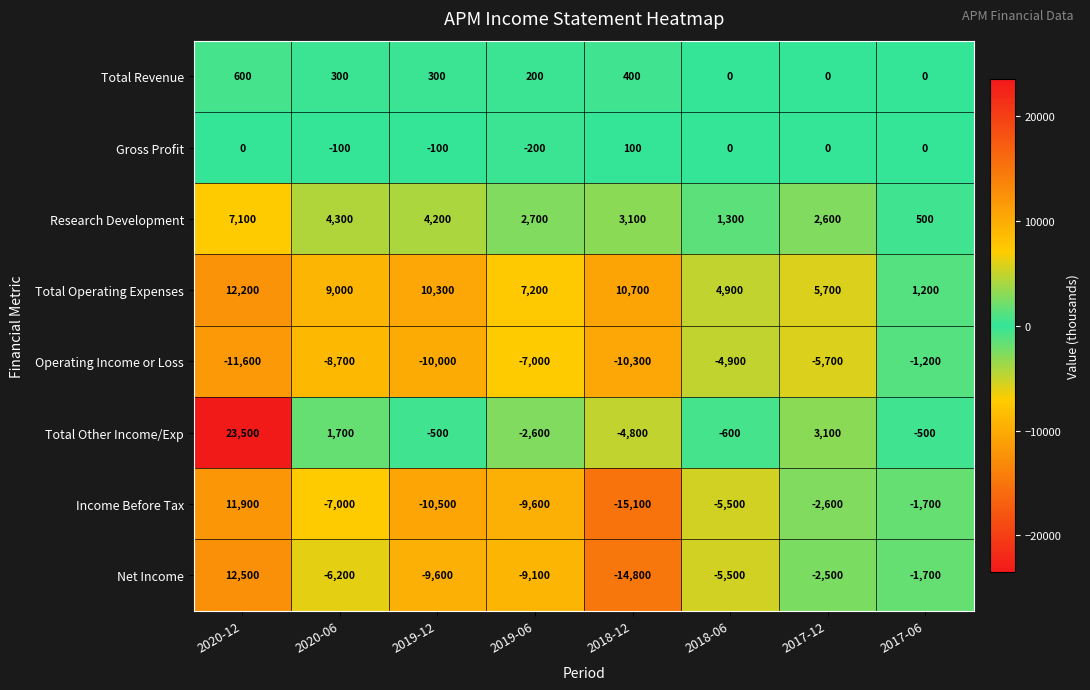

What is the sum of all Income Before Tax values?

-40100